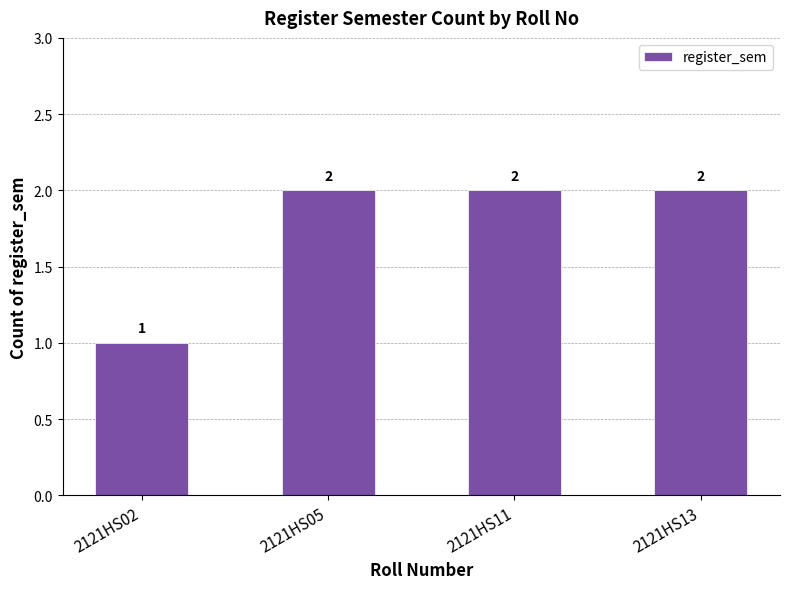

What is the value of the 4th bar from the left?

2